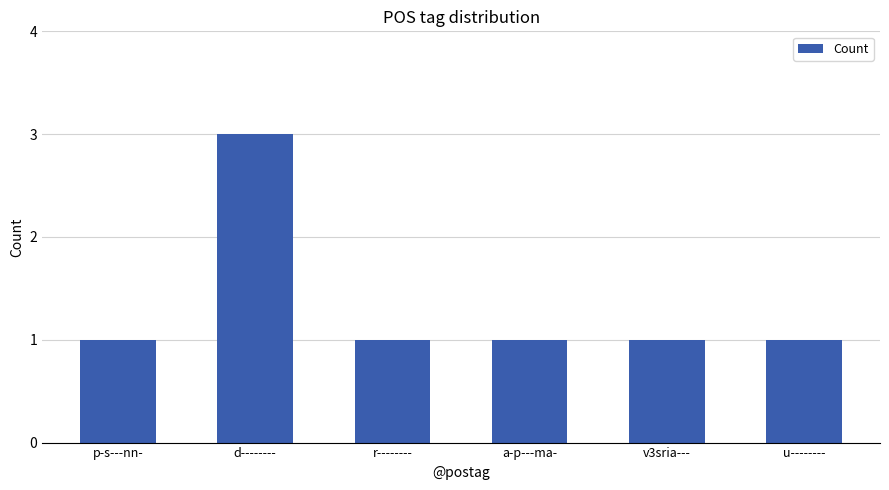

Reading left to right, transcribe all the data shown in this chart.

1	3	1	1	1	1